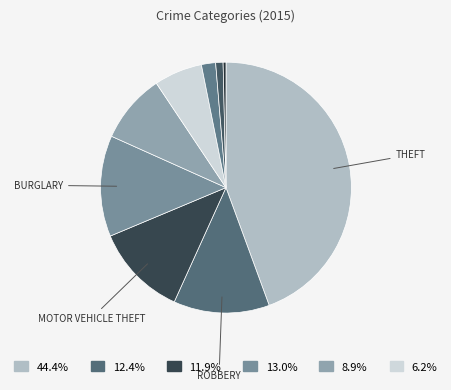

To the nearest percent, what is the average slice percentage?

11%